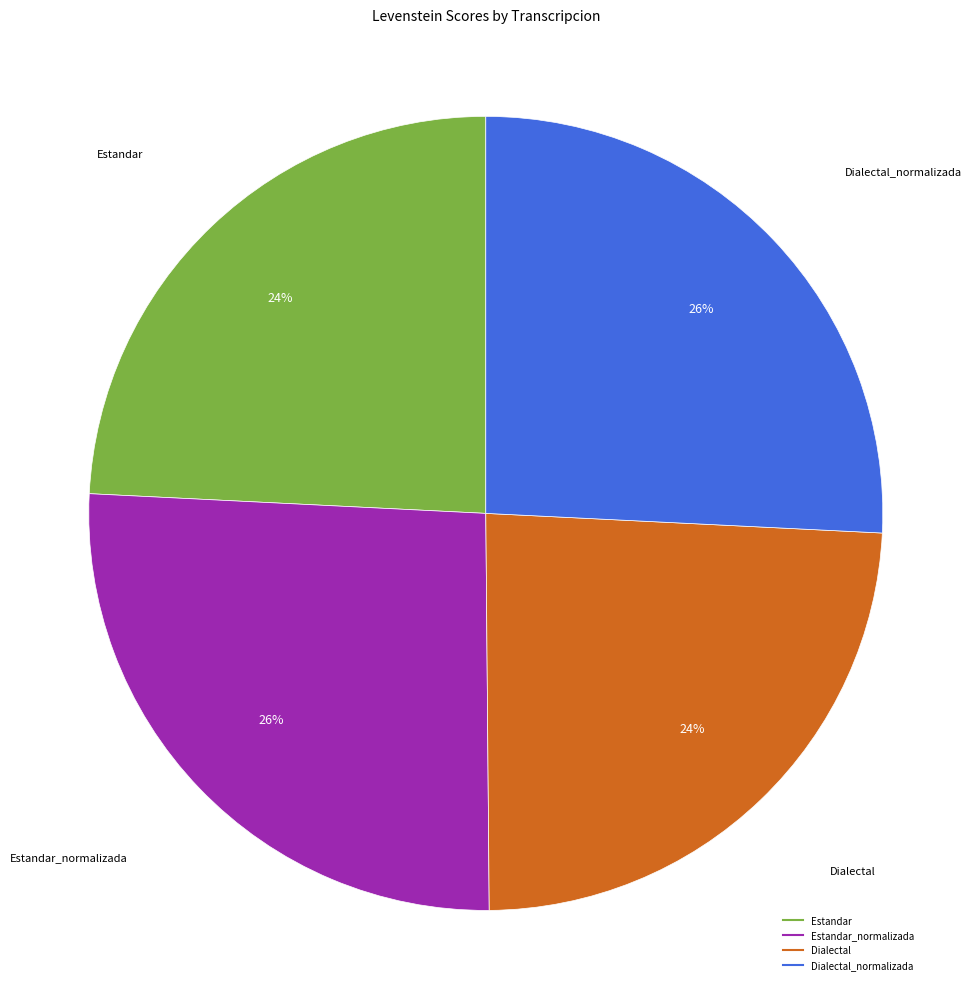

Is there any slice that represents more than half of the pie?

No